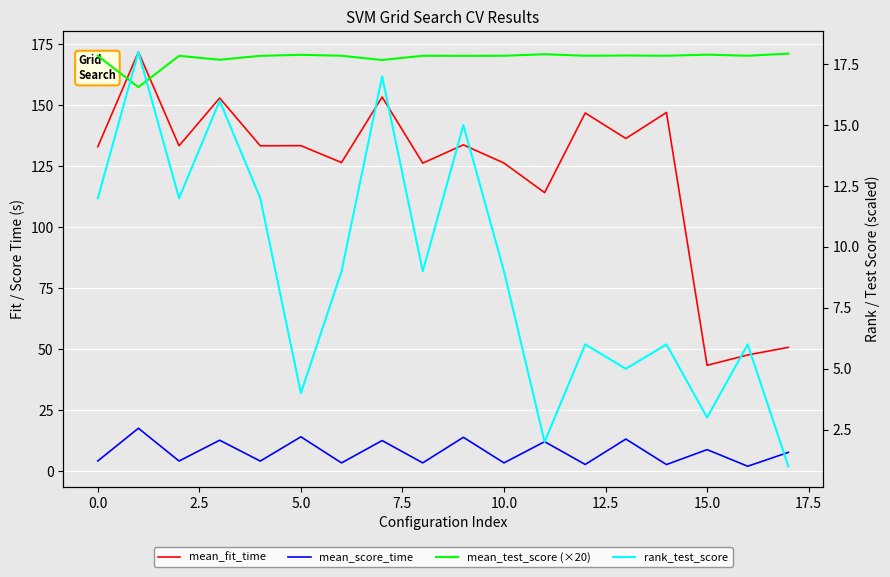

The value of mean_score_time at 14 is 2.7. True or false?

True